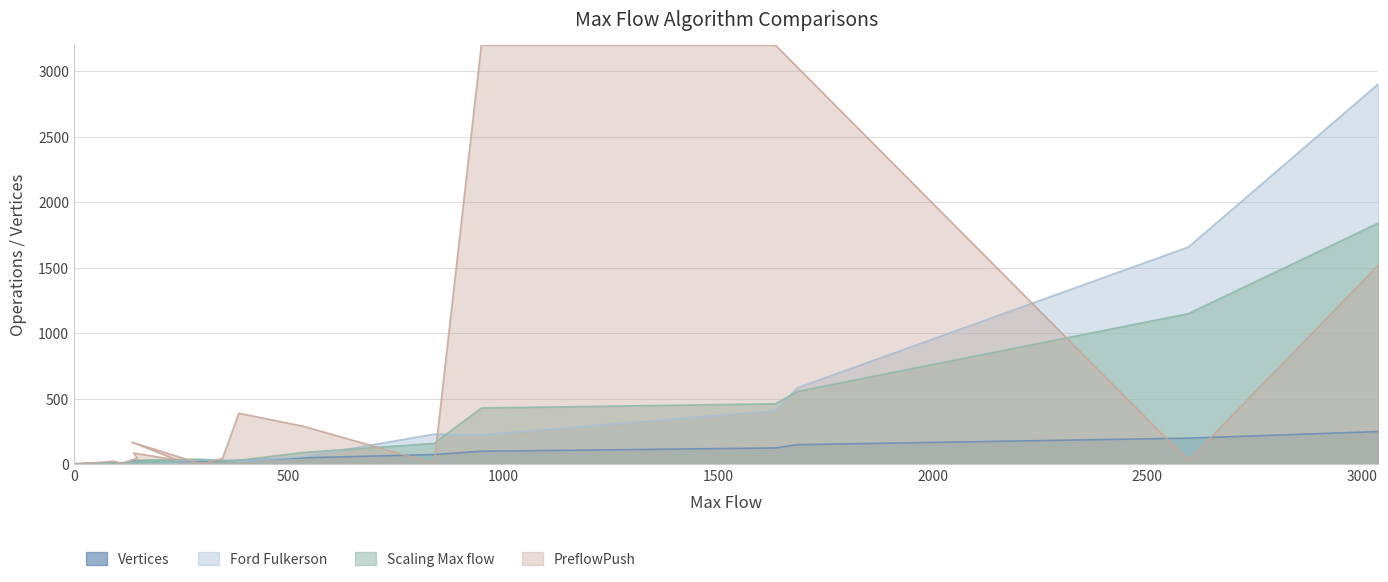

Which series has the largest total across all categories?

Ford Fulkerson